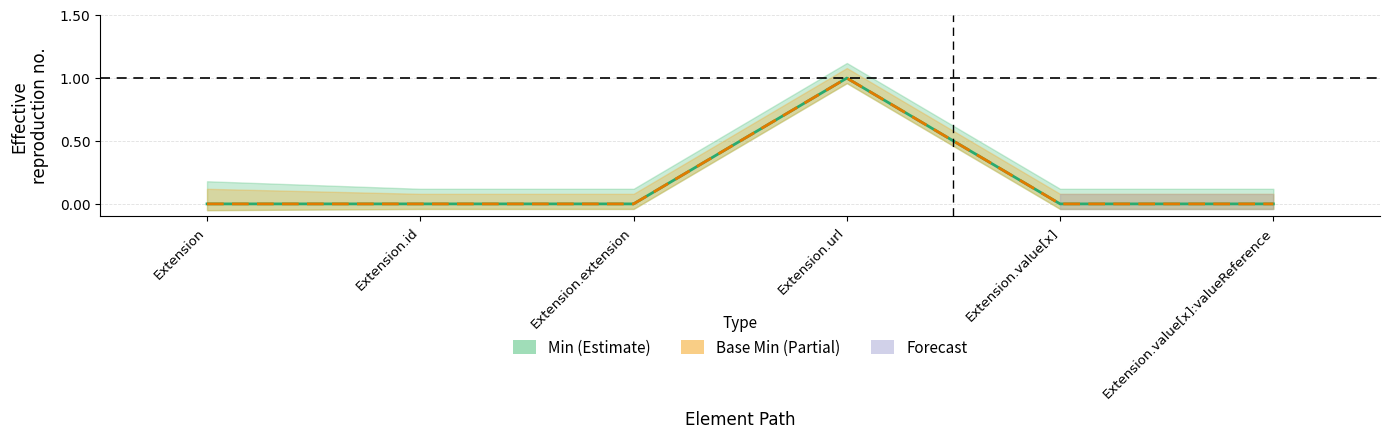

Reading right to left, what are all the values shown in this chart?

Min: 0	0	1	0	0	0
Base Min: 0	0	1	0	0	0